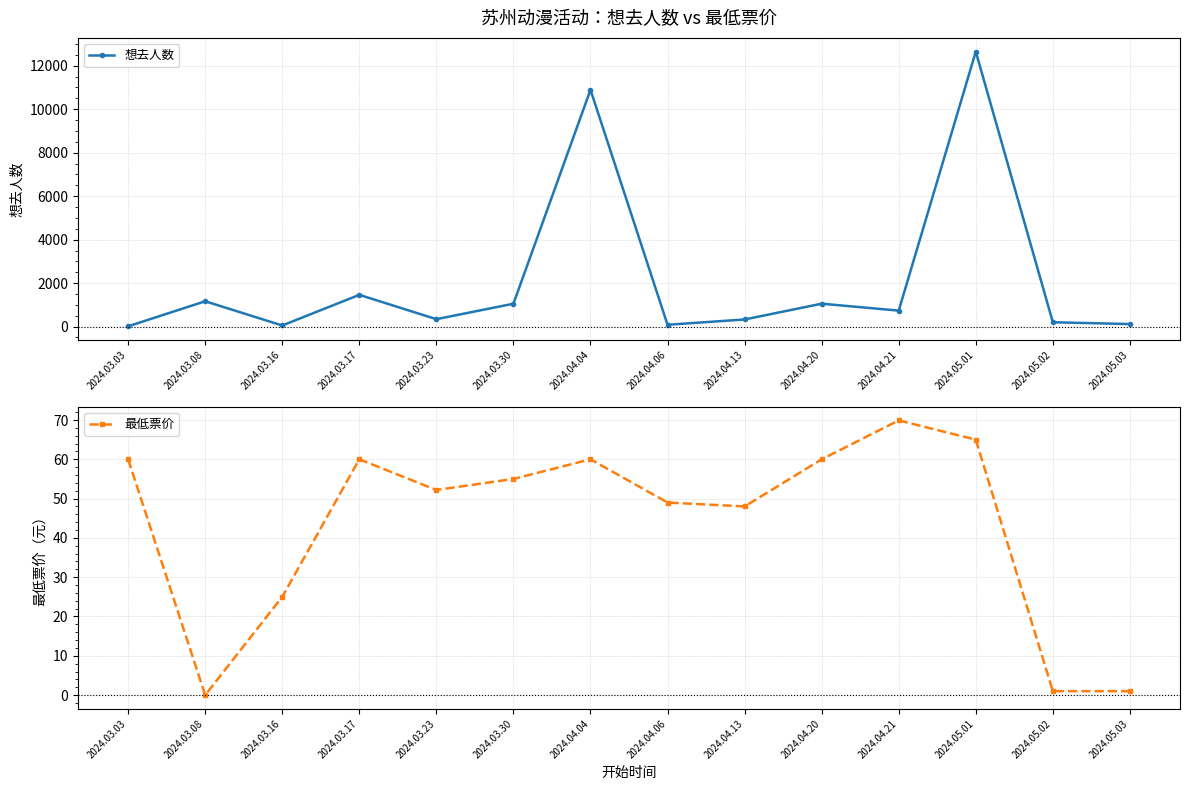

Which series changed the most between 2024.03.16 and 2024.05.01?

想去人数